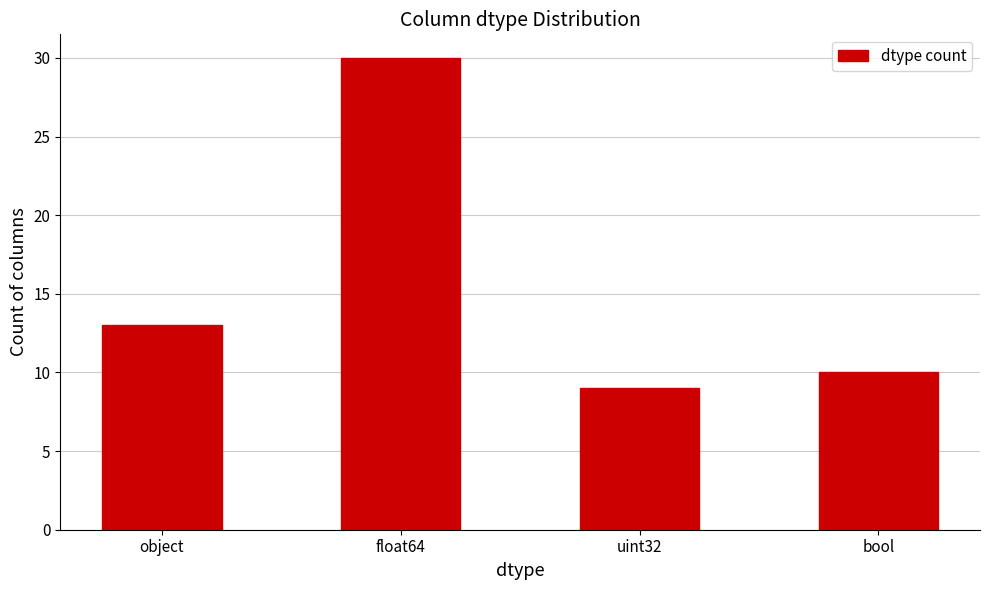

The chart shows a value of 2 at bool. True or false?

False